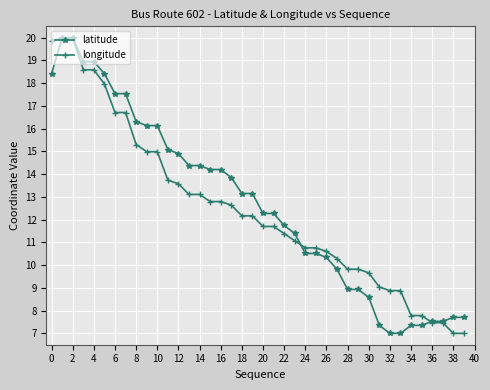

How many data points does each series have?

40